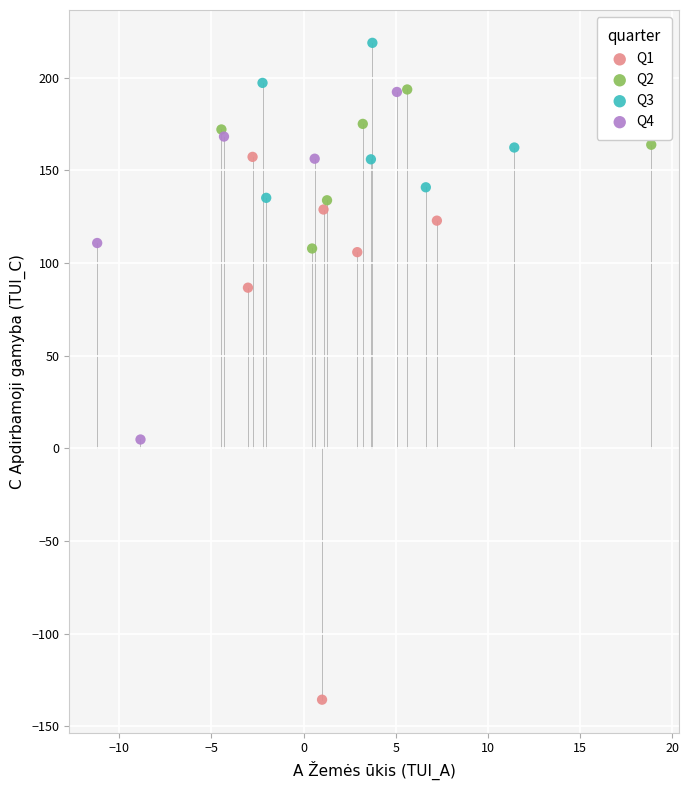

Which series contains the lowest Y value?

Q1